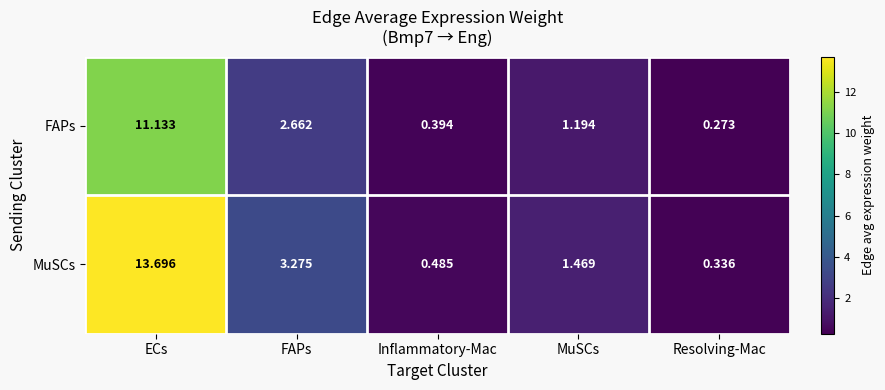

Which category has the lowest value across all series?

Resolving-Mac